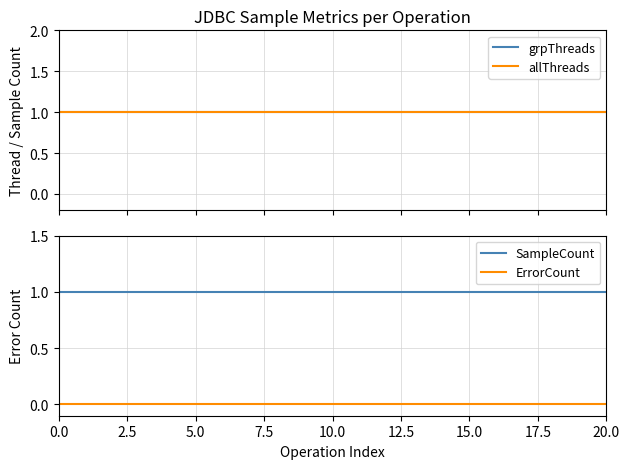

What is the label of the 17th point from the left?

16